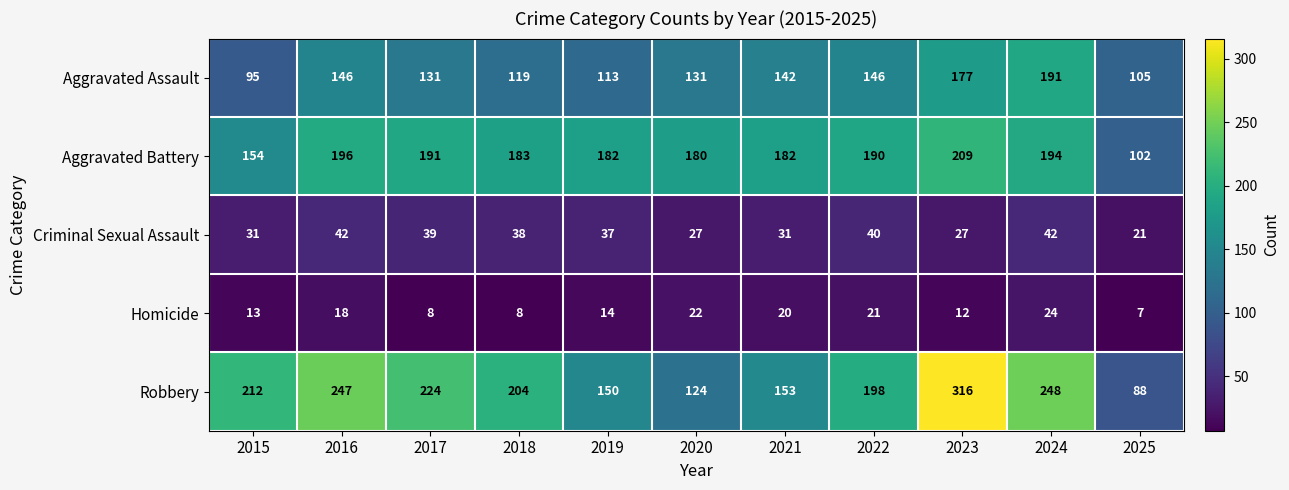

The value of Homicide at 2020 is 22. True or false?

True